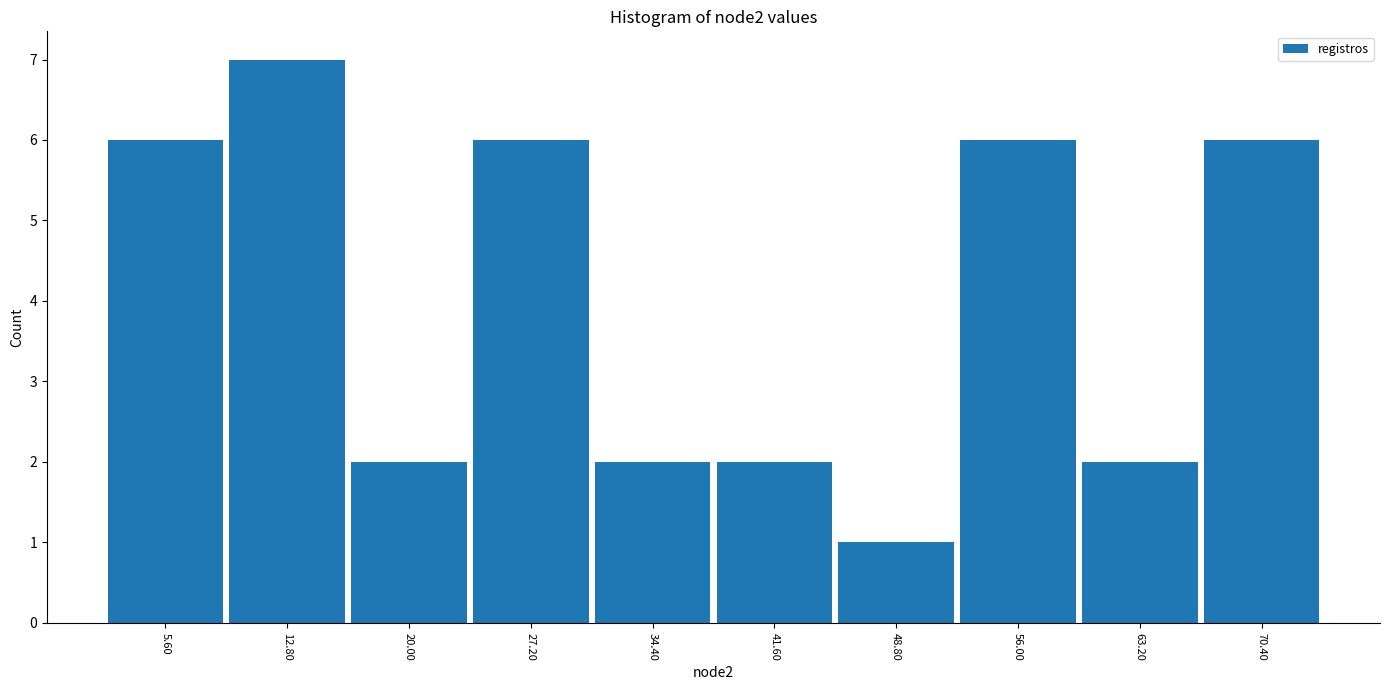

Reading left to right, transcribe this chart: for each bar, give the range it covers on the x-axis and its height. Neither the bar edges nor the heights are printed on the chart, so give them approximately, as read against the axes.

2.0 to 9.2: 6
9.2 to 16.4: 7
16.4 to 23.6: 2
23.6 to 30.8: 6
30.8 to 38.0: 2
38.0 to 45.2: 2
45.2 to 52.4: 1
52.4 to 59.6: 6
59.6 to 66.8: 2
66.8 to 74.0: 6